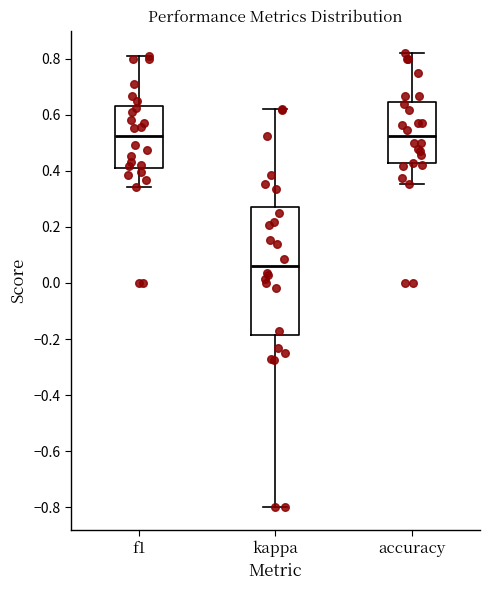

Comparing the boxes themselves (not the whiskers), which one is the tallest?

kappa